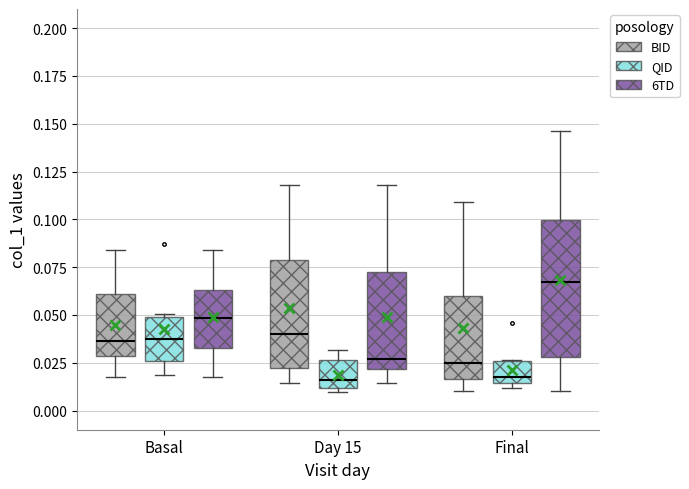

Reading left to right, transcribe this box plot: for each box, give where its median line is, the range the box spans, and where its two whiskers end, as read against the y-axis. The values are not printed on the chart, so give them approximately, as read against the axis.

Basal (BID): median 0.035, box 0.030 to 0.060, whiskers 0.020 to 0.085
Basal (QID): median 0.035, box 0.025 to 0.050, whiskers 0.020 to 0.050 (just above the box's upper edge)
Basal (6TD): median 0.050, box 0.035 to 0.065, whiskers 0.020 to 0.085
Day 15 (BID): median 0.040, box 0.020 to 0.080, whiskers 0.015 to 0.120
Day 15 (QID): median 0.015, box 0.010 to 0.025, whiskers 0.010 (just below the box's lower edge) to 0.030
Day 15 (6TD): median 0.025, box 0.020 to 0.070, whiskers 0.015 to 0.120
Final (BID): median 0.025, box 0.015 to 0.060, whiskers 0.010 to 0.110
Final (QID): median 0.020, box 0.015 to 0.025, whiskers 0.010 to 0.025
Final (6TD): median 0.065, box 0.030 to 0.100, whiskers 0.010 to 0.145